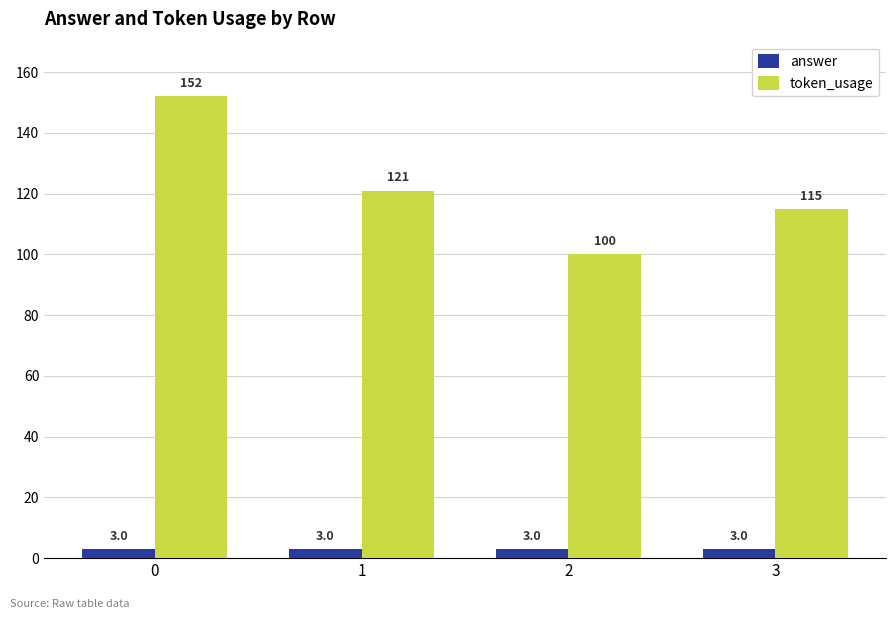

At how many categories does at least one series exceed 15?

4